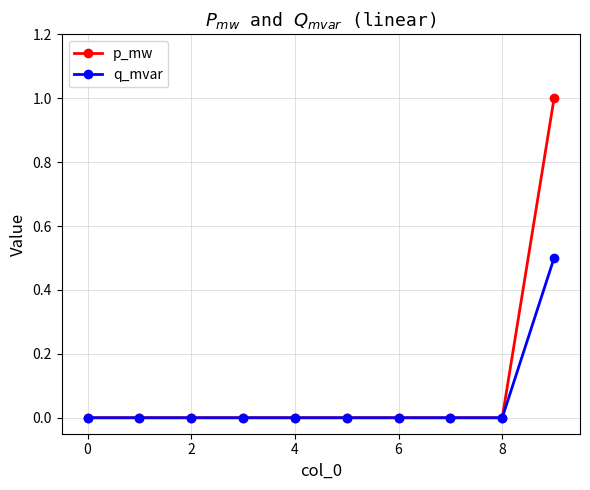

Which series has the largest range (max minus min)?

p_mw